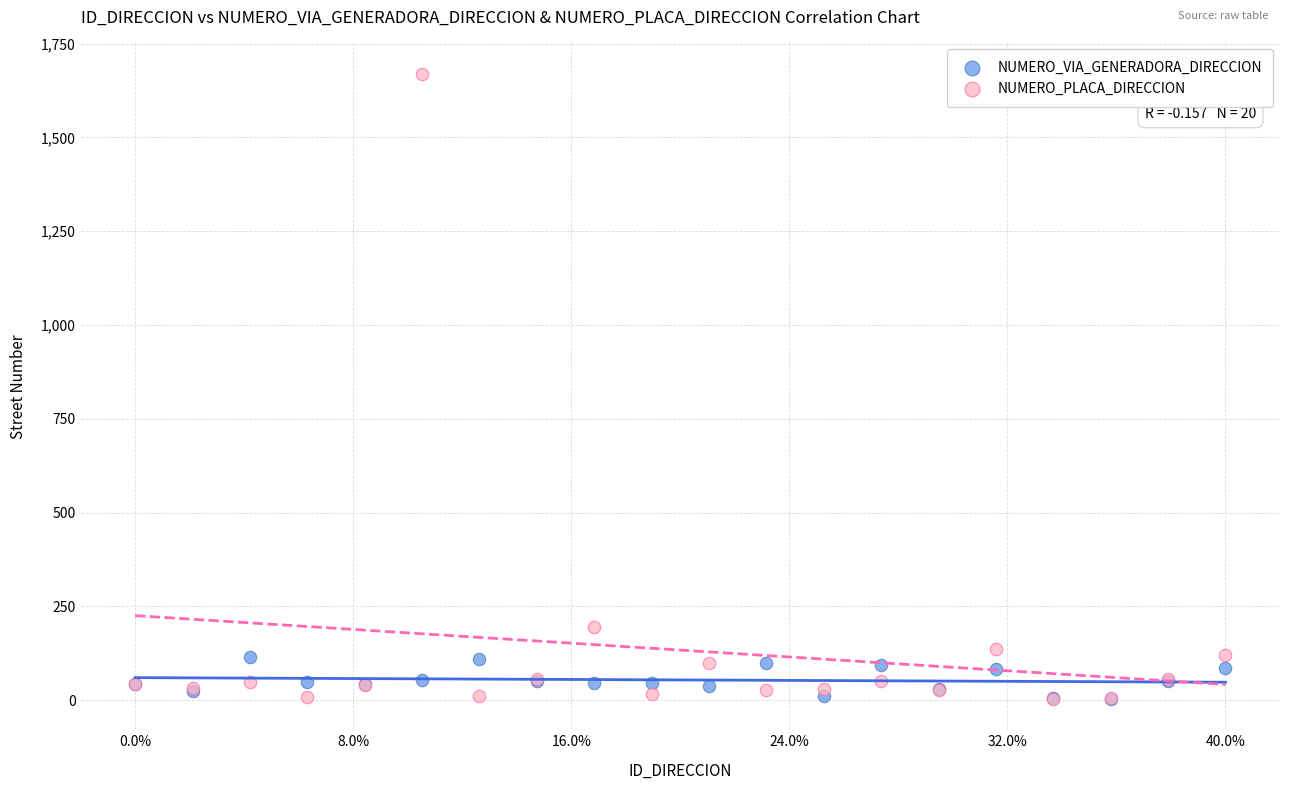

In the NUMERO_PLACA_DIRECCION series, what Y value is closest to 836?

194